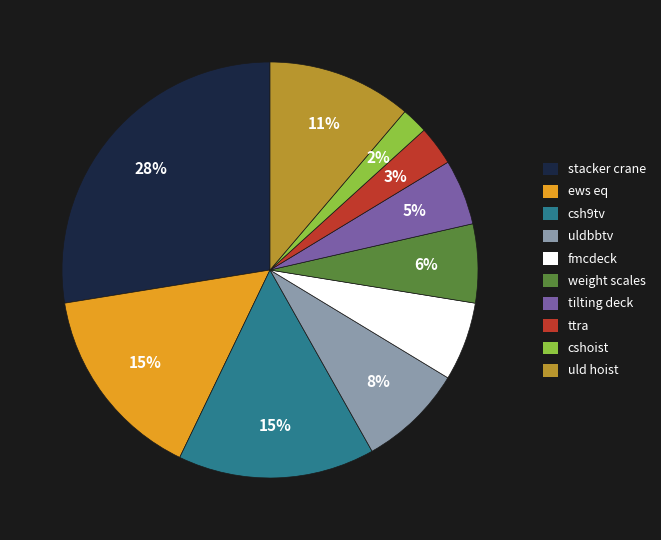

To the nearest percent, what is the average slice percentage?

10%